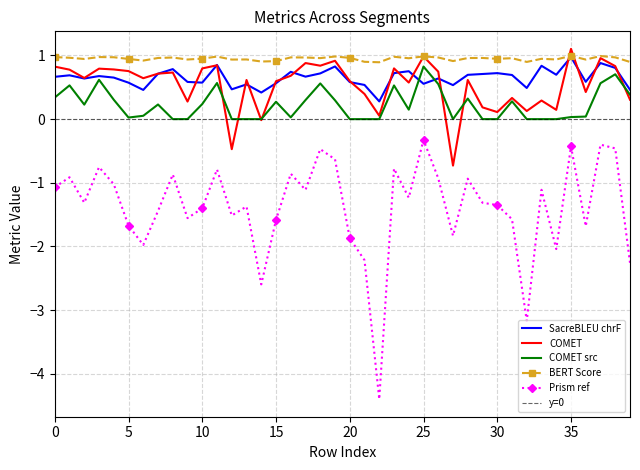

Reading left to right, transcribe all the data shown in this chart.

metric_SacreBLEU_chrf: 0.7	0.7	0.6	0.7	0.7	0.6	0.5	0.7	0.8	0.6	0.6	0.9	0.5	0.5	0.4	0.6	0.7	0.7	0.7	0.8	0.6	0.5	0.3	0.7	0.8	0.6	0.6	0.5	0.7	0.7	0.7	0.7	0.5	0.8	0.7	1.0	0.6	0.9	0.8	0.5
metric_COMET: 0.8	0.8	0.6	0.8	0.8	0.8	0.6	0.7	0.7	0.3	0.8	0.8	-0.5	0.6	-0.0	0.6	0.7	0.9	0.8	0.9	0.6	0.4	0.1	0.8	0.6	1.0	0.7	-0.7	0.6	0.2	0.1	0.3	0.1	0.3	0.1	1.1	0.4	1.0	0.8	0.3
metric_COMET_src: 0.3	0.5	0.2	0.6	0.3	0.0	0.1	0.2	0.0	0.0	0.2	0.6	0.0	0.0	0.0	0.3	0.0	0.3	0.6	0.3	0.0	0.0	0.0	0.5	0.1	0.8	0.6	0.0	0.3	0.0	0.0	0.3	0.0	0.0	0.0	0.0	0.0	0.6	0.7	0.4
metric_BERT_SCORE: 1.0	1.0	0.9	1.0	1.0	0.9	0.9	1.0	1.0	0.9	1.0	1.0	0.9	0.9	0.9	0.9	1.0	1.0	1.0	1.0	1.0	0.9	0.9	1.0	1.0	1.0	1.0	0.9	1.0	1.0	0.9	1.0	0.9	0.9	0.9	1.0	0.9	1.0	1.0	0.9
metric_Prism_ref: -1.1	-0.9	-1.3	-0.8	-1.0	-1.7	-2.0	-1.4	-0.9	-1.6	-1.4	-0.8	-1.5	-1.4	-2.6	-1.6	-0.9	-1.1	-0.5	-0.6	-1.9	-2.2	-4.4	-0.8	-1.2	-0.3	-0.9	-1.8	-0.9	-1.3	-1.4	-1.6	-3.2	-1.1	-2.0	-0.4	-1.7	-0.4	-0.5	-2.3